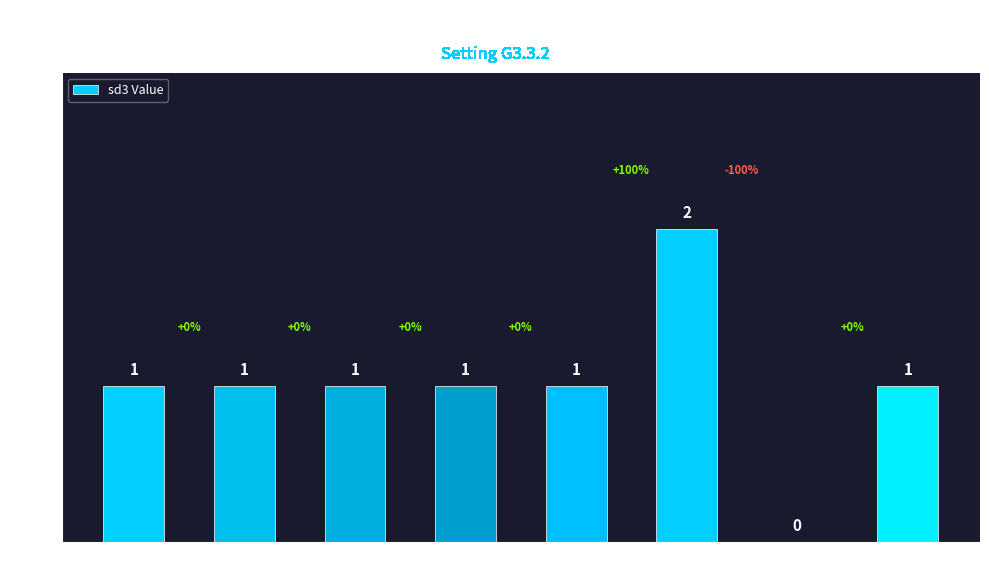

The chart shows a value of 1 at service0. True or false?

True